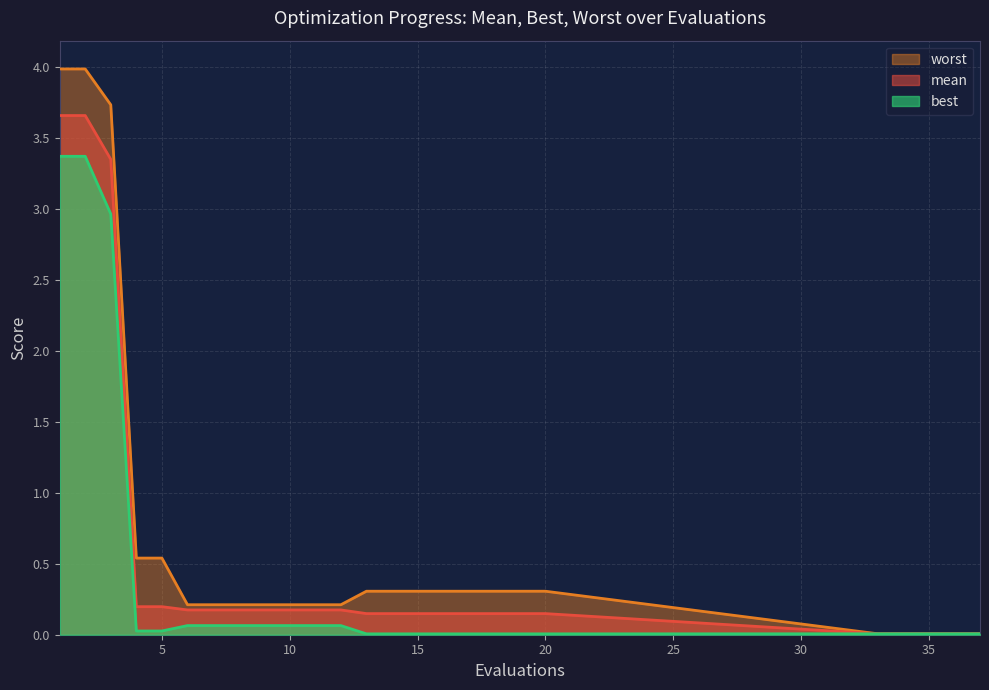

Count the number of categories in the chart.

25